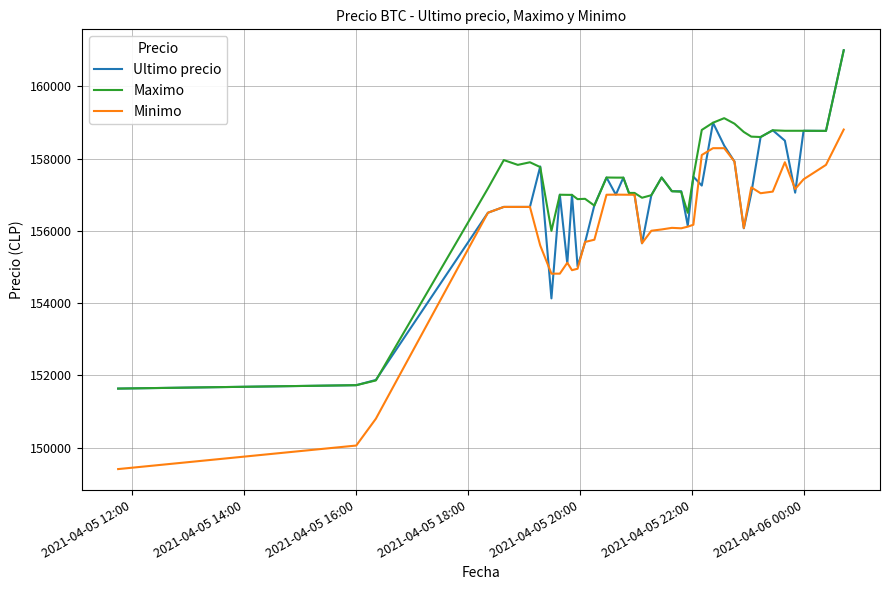

What is the greatest value displayed?

161000